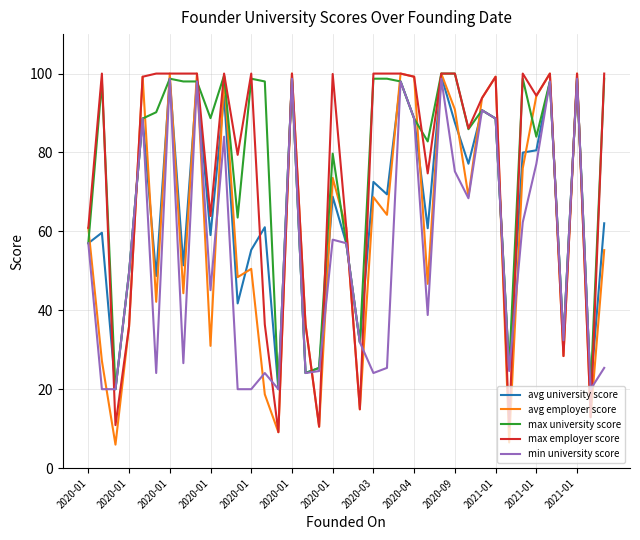

What is the lowest value of the avg employer score series?

6.0